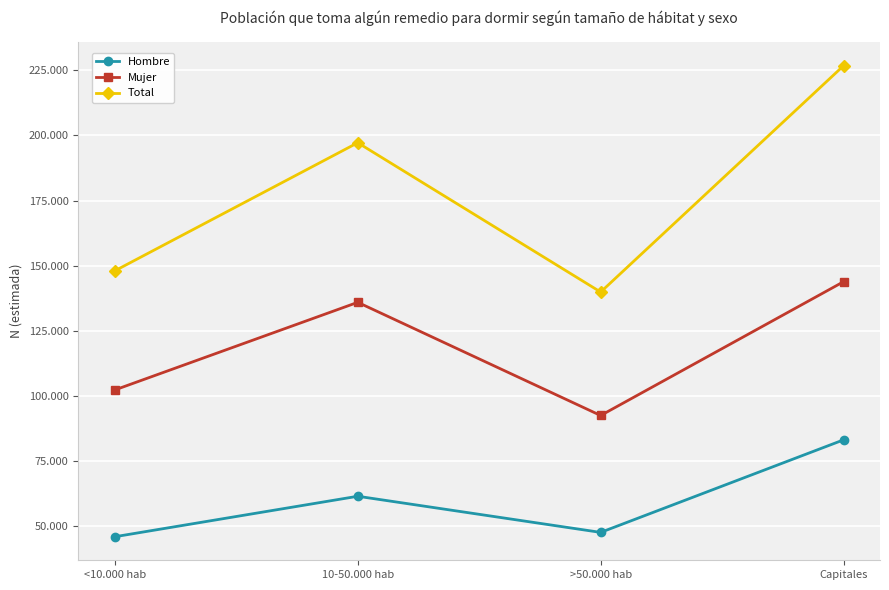

Is it true that Hombre equals 48336 at Capitales?

False